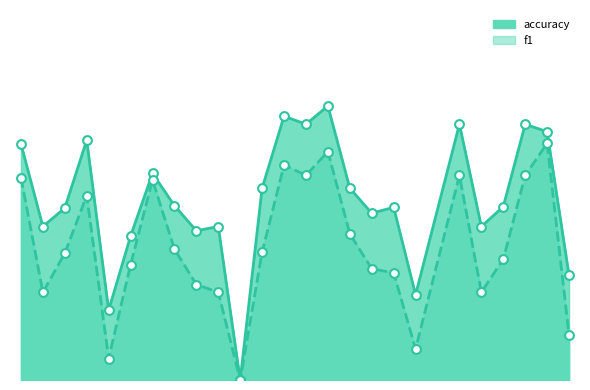

What are all the series names shown in the legend?

f1, accuracy